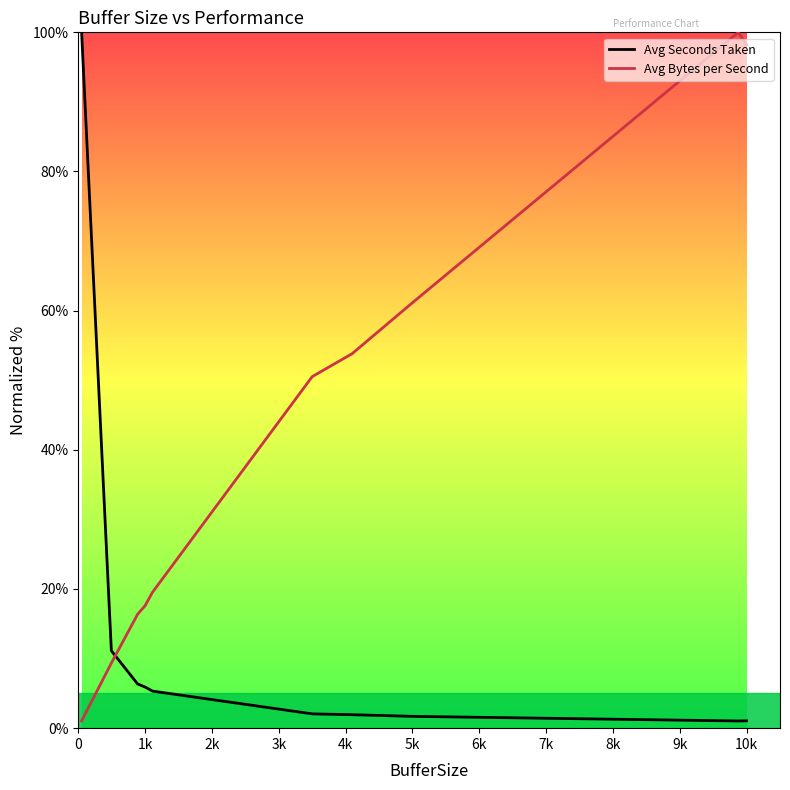

Which series has the largest total across all categories?

Avg Bytes per Second